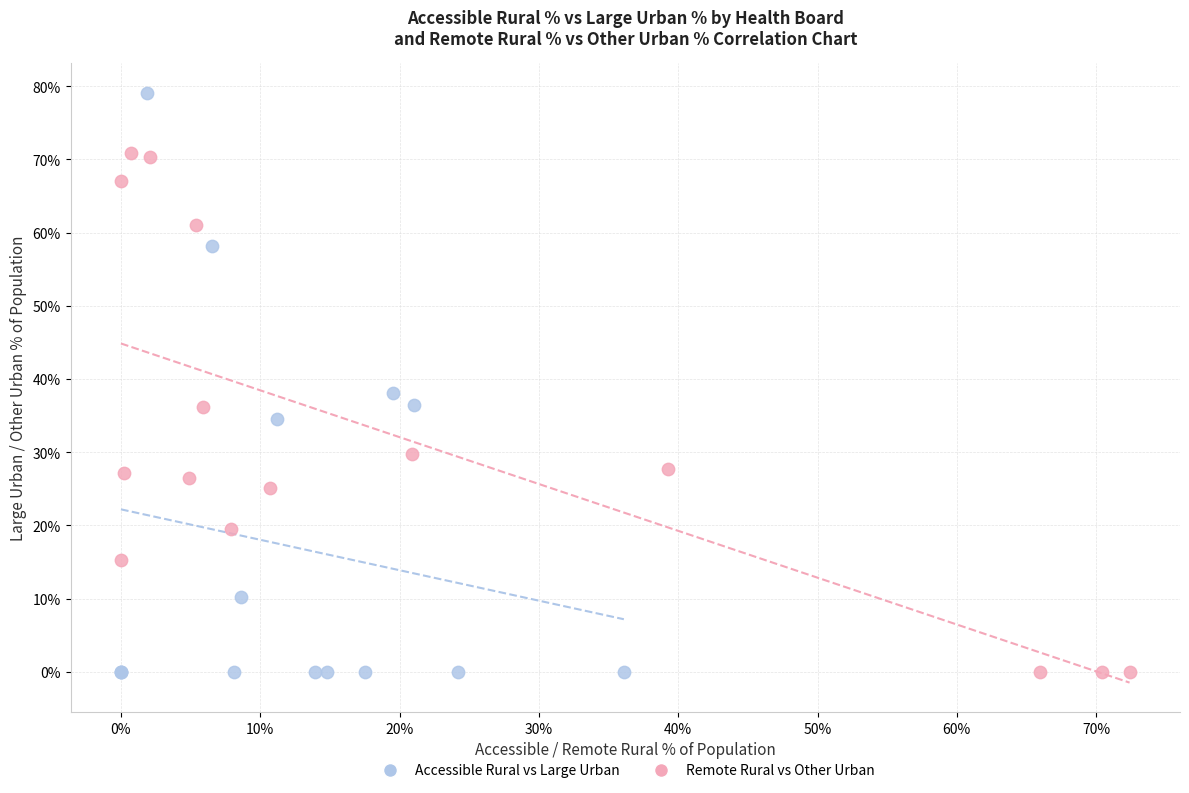

Which series has the largest Y range (max minus min)?

Accessible Rural vs Large Urban